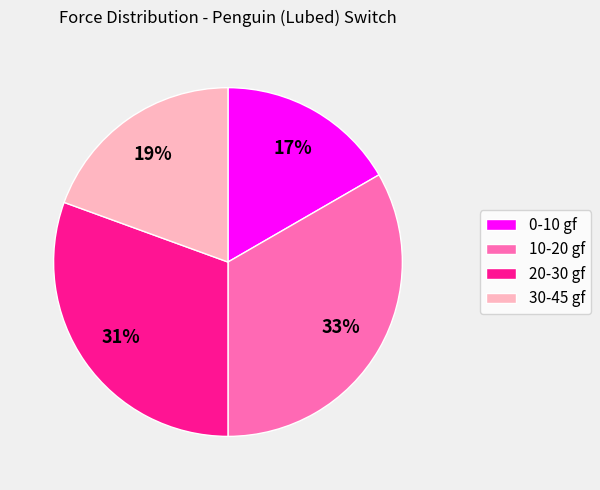

Which slice is the smallest?

0-10 gf